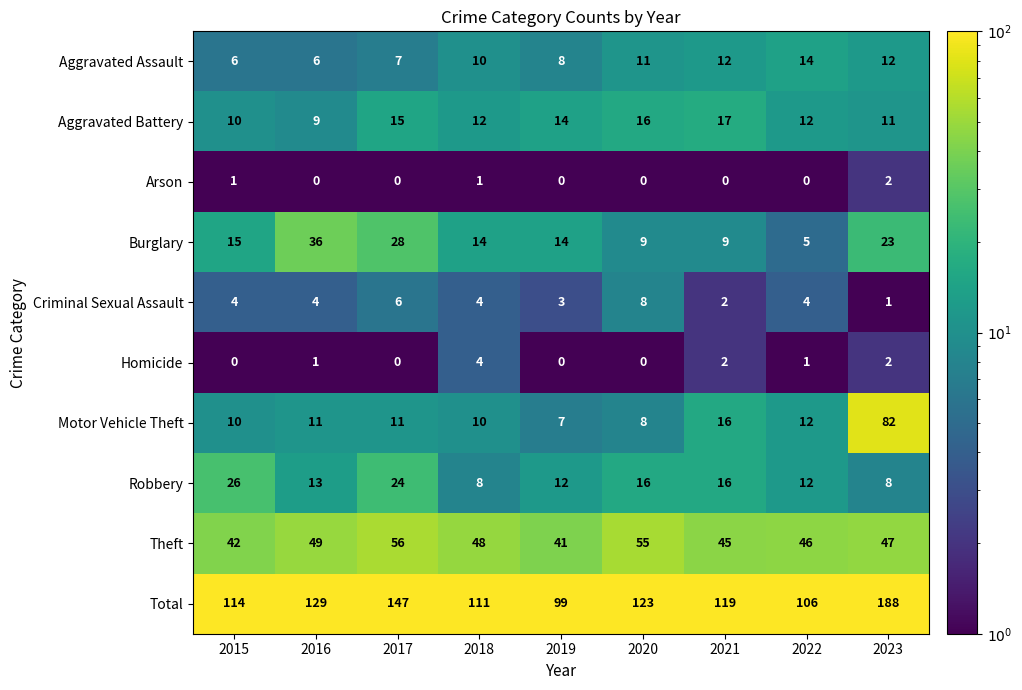

What is the maximum value shown in the chart?

188